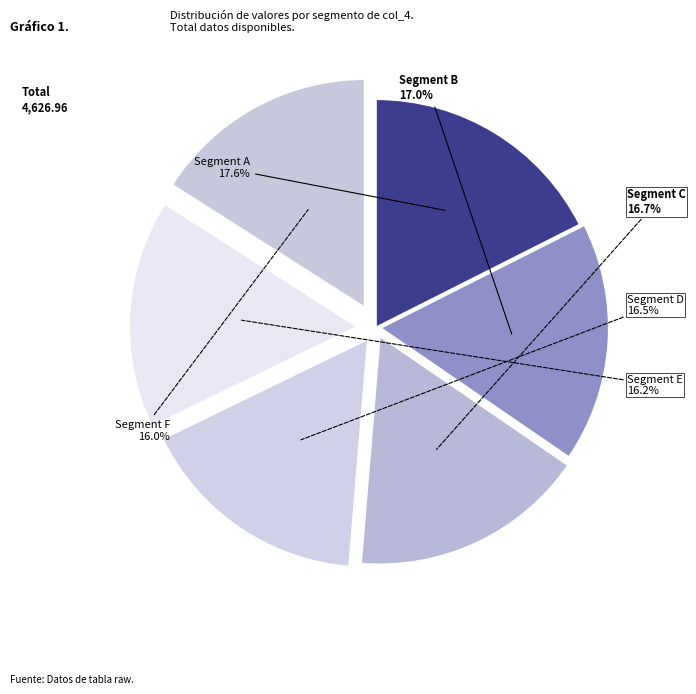

Is there a majority slice in this chart?

No